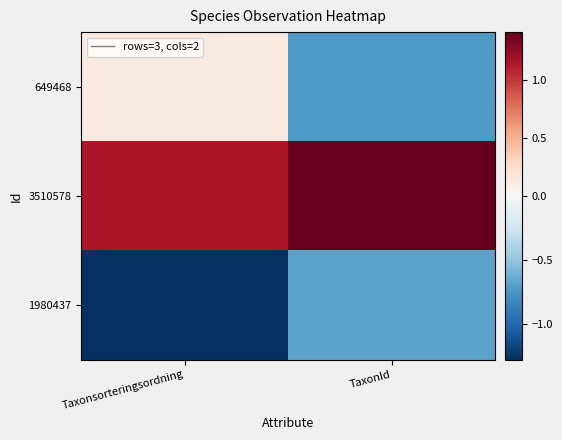

Rank the series by their maximum value, from highest to lowest.

3510578, 649468, 1980437